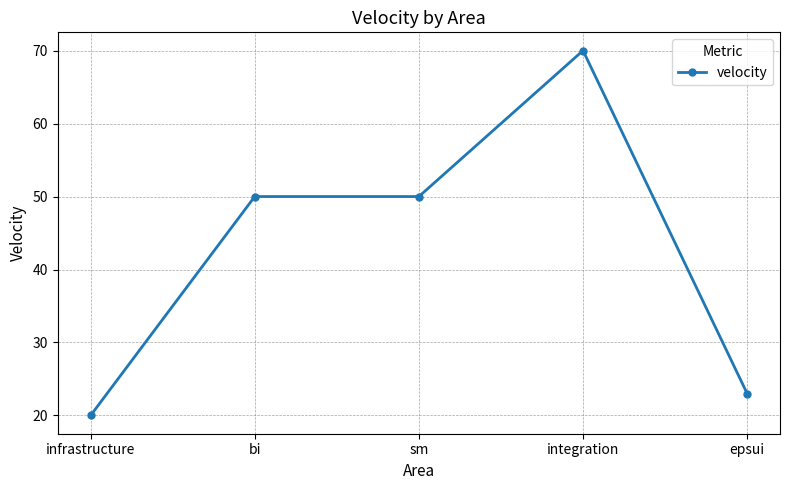

Reading left to right, extract all data points from this chart.

infrastructure=20	bi=50	sm=50	integration=70	epsui=23